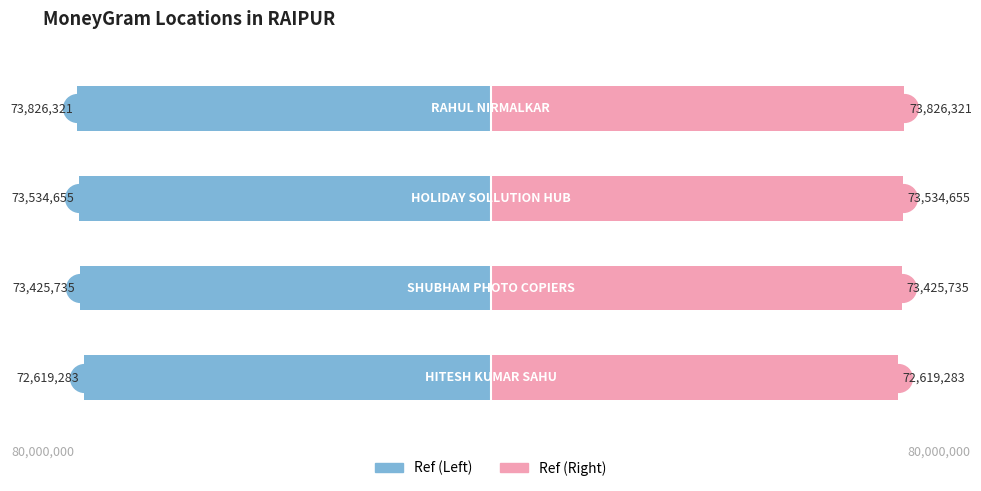

What is the difference between the maximum and minimum values in the Ref series?

1207038